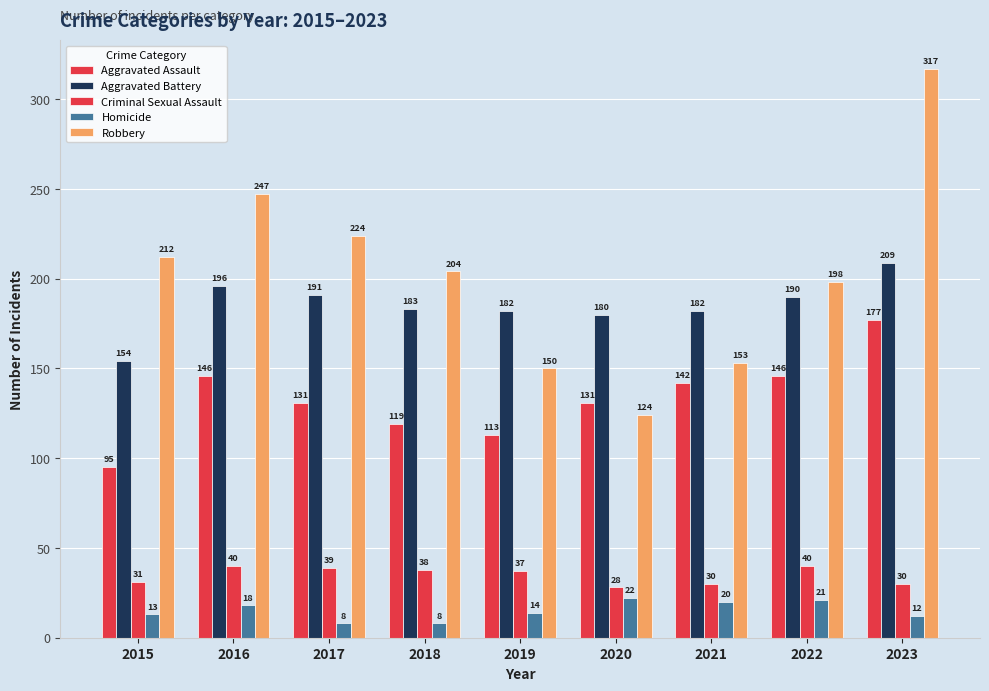

Reading left to right, what are all the values shown in this chart?

Aggravated Assault: 2015=95	2016=146	2017=131	2018=119	2019=113	2020=131	2021=142	2022=146	2023=177
Aggravated Battery: 2015=154	2016=196	2017=191	2018=183	2019=182	2020=180	2021=182	2022=190	2023=209
Criminal Sexual Assault: 2015=31	2016=40	2017=39	2018=38	2019=37	2020=28	2021=30	2022=40	2023=30
Homicide: 2015=13	2016=18	2017=8	2018=8	2019=14	2020=22	2021=20	2022=21	2023=12
Robbery: 2015=212	2016=247	2017=224	2018=204	2019=150	2020=124	2021=153	2022=198	2023=317